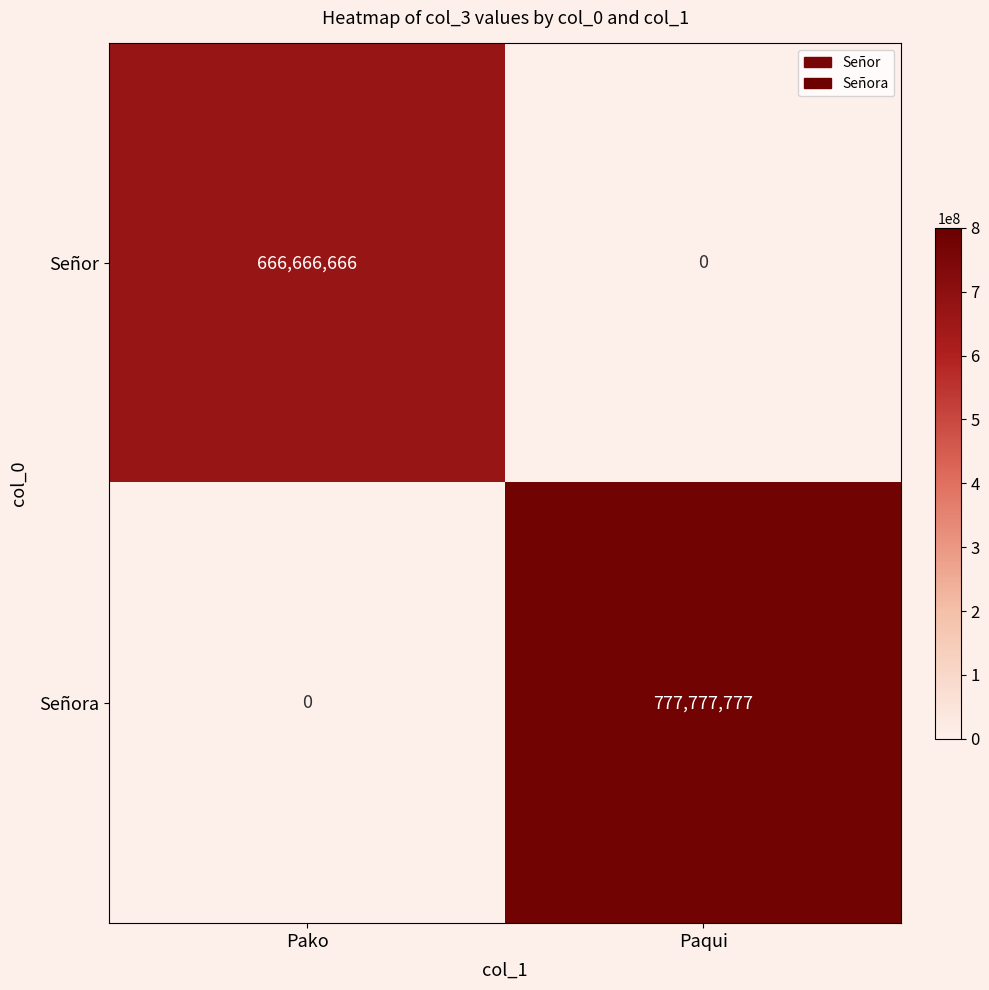

Reading left to right, transcribe all the data shown in this chart.

Señor: Pako=666666666	Paqui=0
Señora: Pako=0	Paqui=777777777